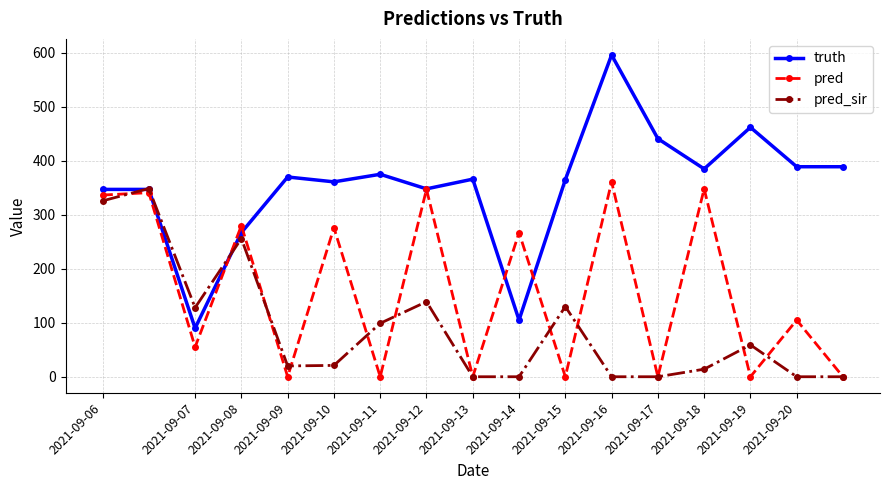

How many lines are shown in the chart?

3